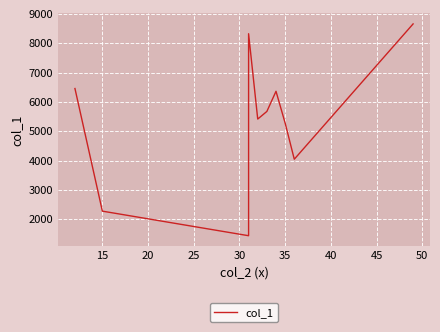

How many data points does each series have?

10